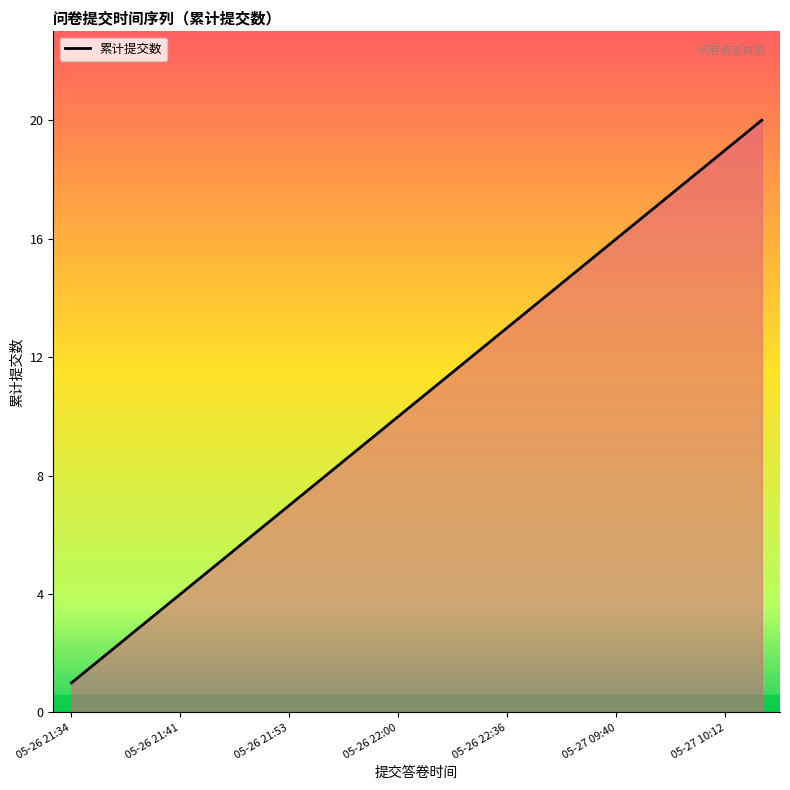

What is the difference between the maximum and minimum values?

19